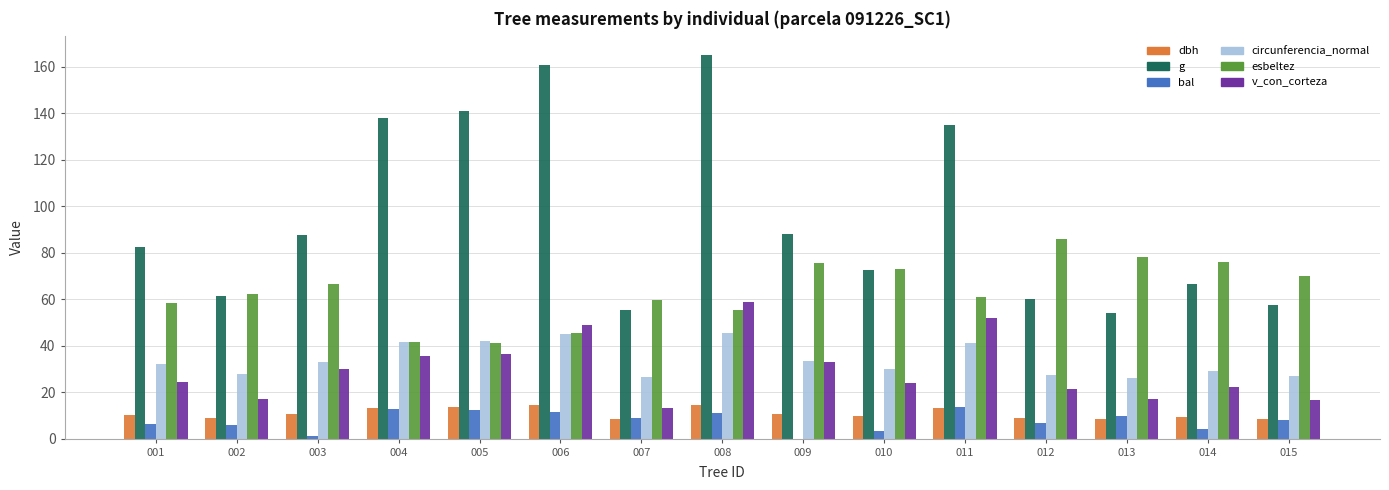

What is the sum of all bal values?

115.6